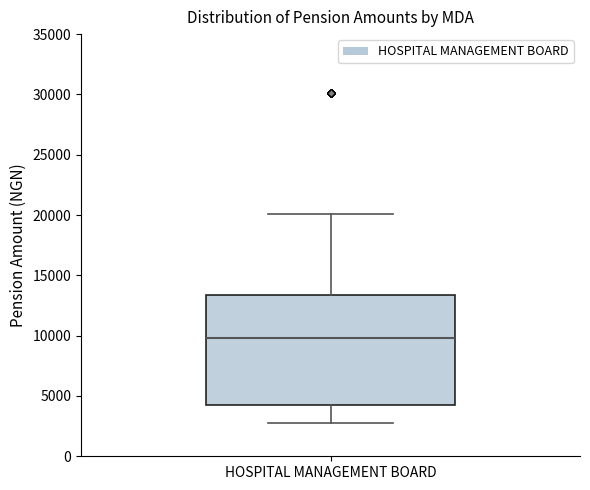

Transcribe this box plot: give where the median line is, the range the box spans, and where the two whiskers end, as read against the y-axis. The values are not printed on the chart, so give them approximately, as read against the axis.

median 10000, box 4000 to 13500, whiskers 3000 to 20000